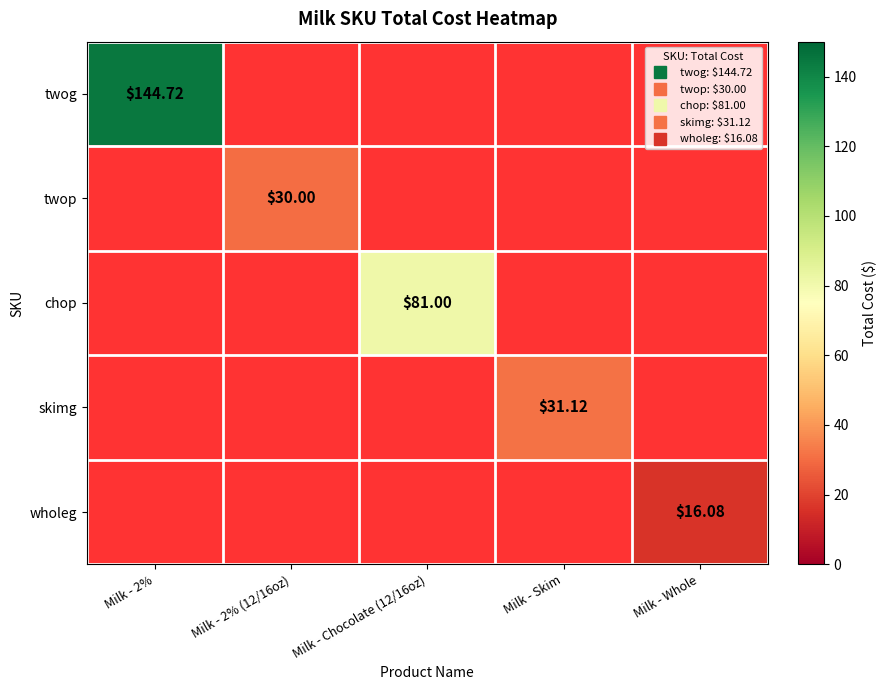

Is the value of wholeg at Milk - 2% greater than the value of twog at Milk - Whole?

No